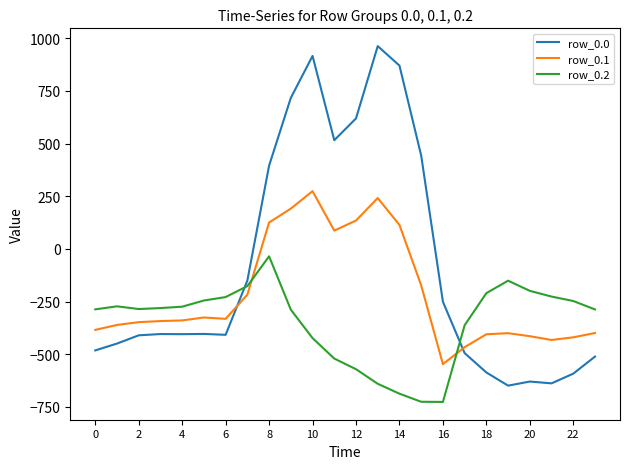

List the series in order of their overall mean, highest first.

row_0.0, row_0.1, row_0.2